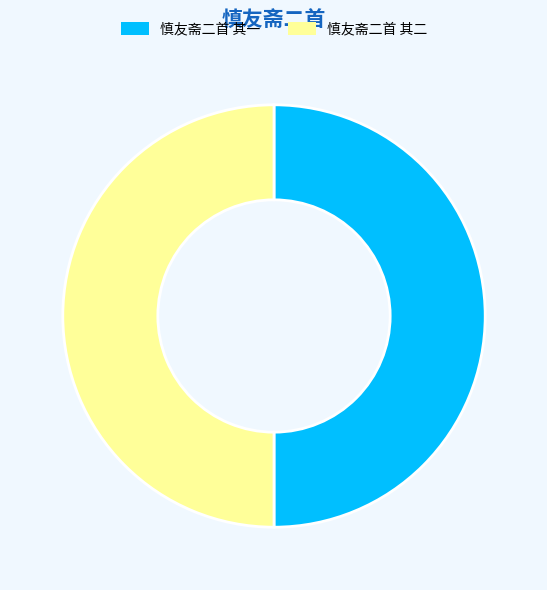

Do 慎友斋二首 其二 and 慎友斋二首 其一 together represent more than half of the pie?

Yes